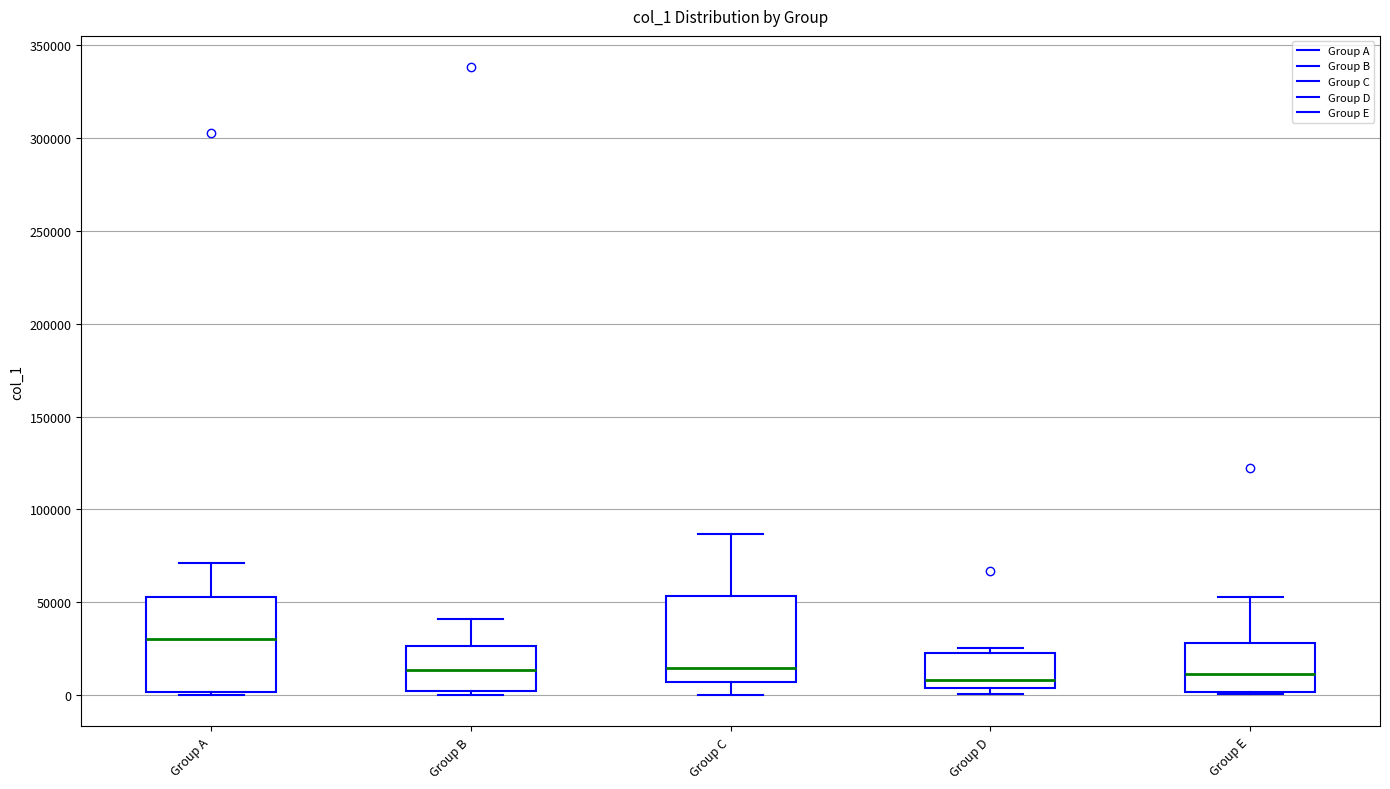

Reading left to right, read every box against the y-axis: the position of its median line, the range the box covers, and the ends of its whiskers. The values are not printed on the chart, so give them approximately, as read against the axis.

Group A: median 30000, box 0 to 55000, whiskers 0 (just below the box's lower edge) to 70000
Group B: median 15000, box 0 to 25000, whiskers 0 (just below the box's lower edge) to 40000
Group C: median 15000, box 5000 to 55000, whiskers 0 to 85000
Group D: median 10000, box 5000 to 25000, whiskers 0 to 25000 (just above the box's upper edge)
Group E: median 10000, box 0 to 30000, whiskers 0 to 55000